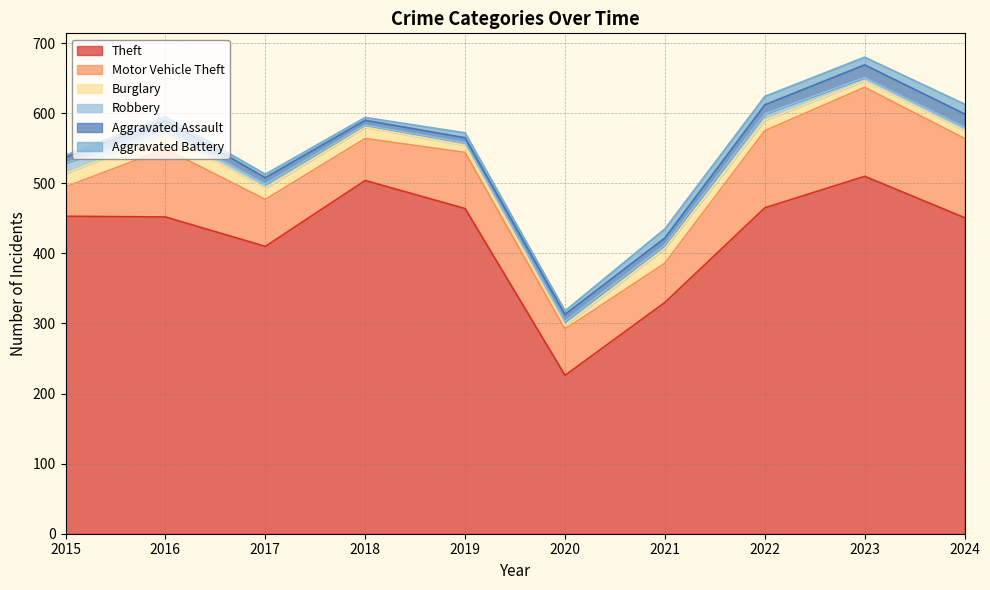

What is the minimum value for Theft?

226